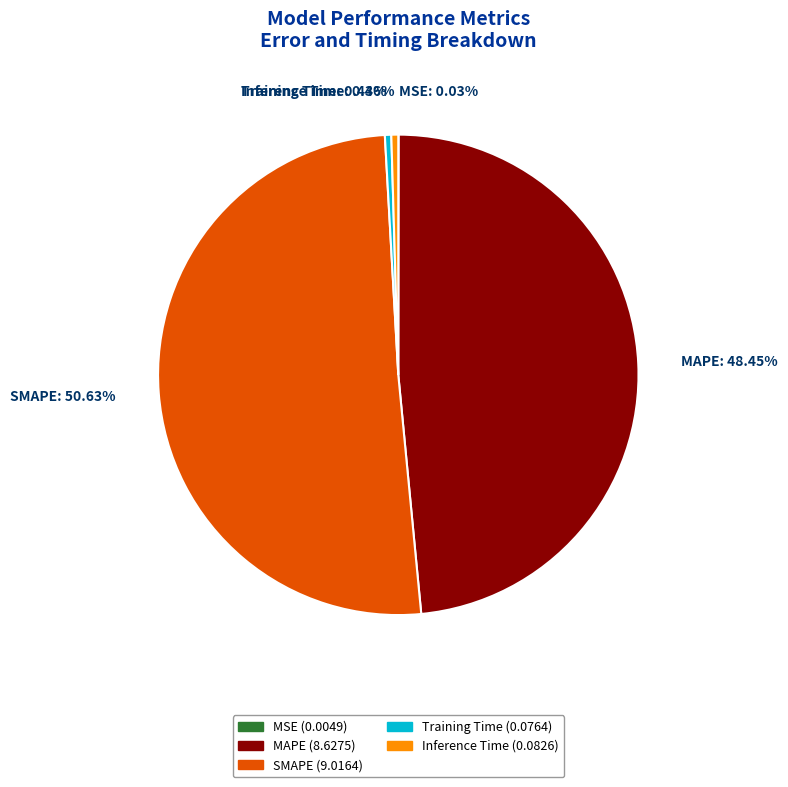

The SMAPE slice represents 51% of the pie. True or false?

True